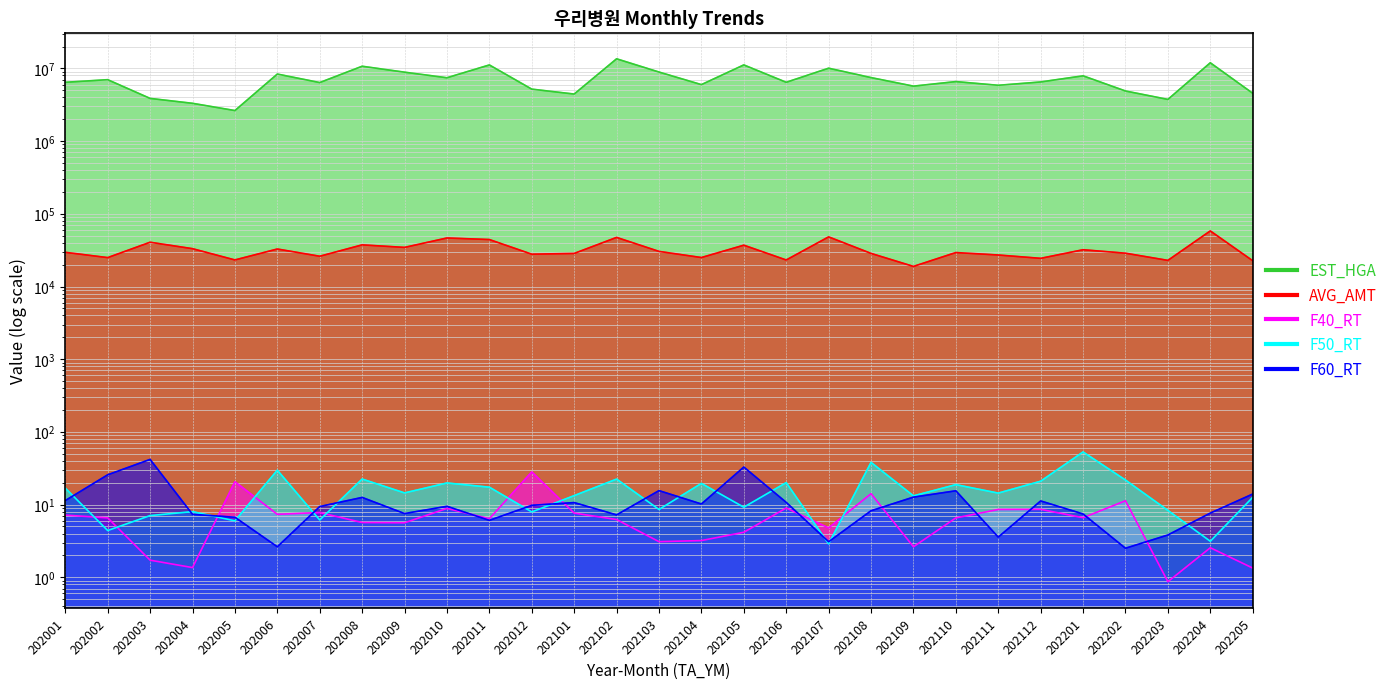

Is the value of F50_RT at 202104 greater than the value of AVG_AMT at 202003?

No